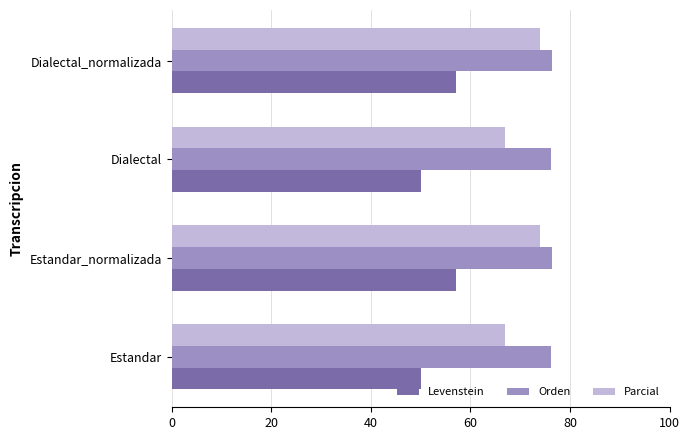

Which series has the largest total across all categories?

Orden